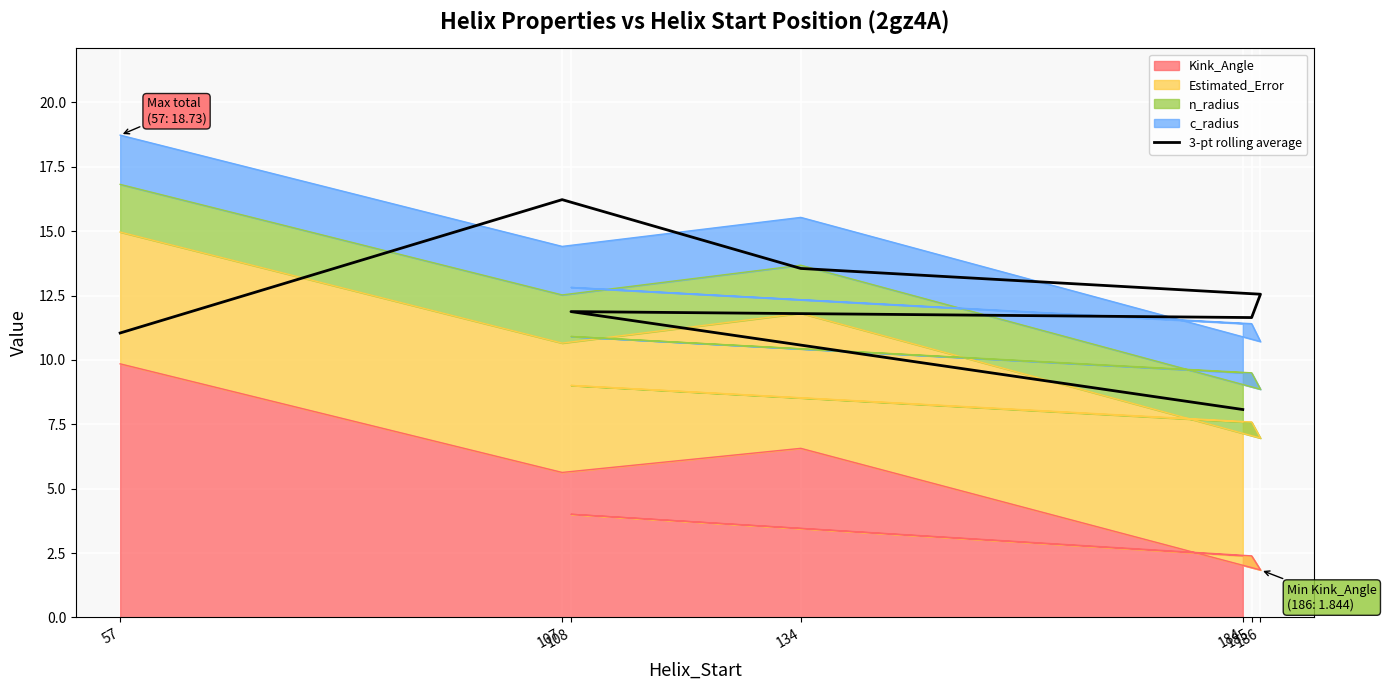

The value at 186 is 12.6. True or false?

True